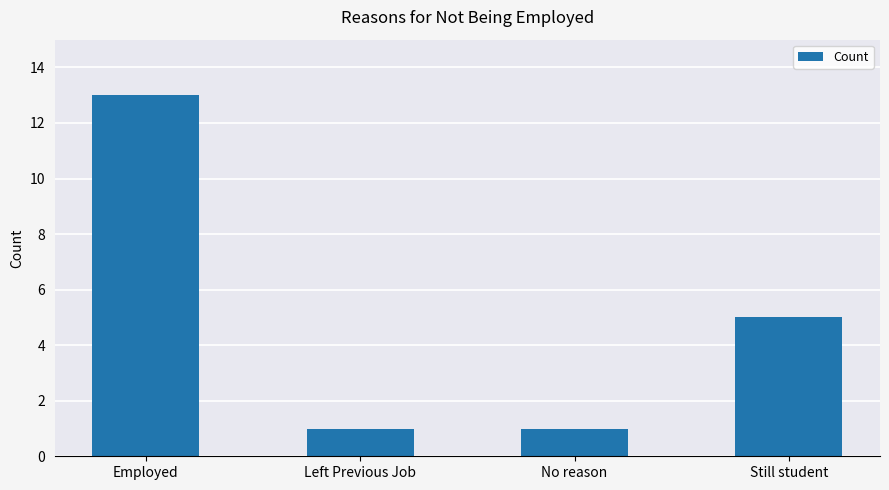

What is the difference between the maximum and second lowest values?

12